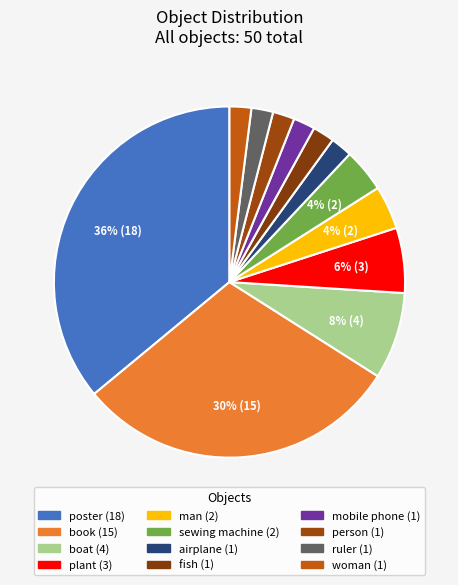

Is the sum of ruler and person greater than half?

No